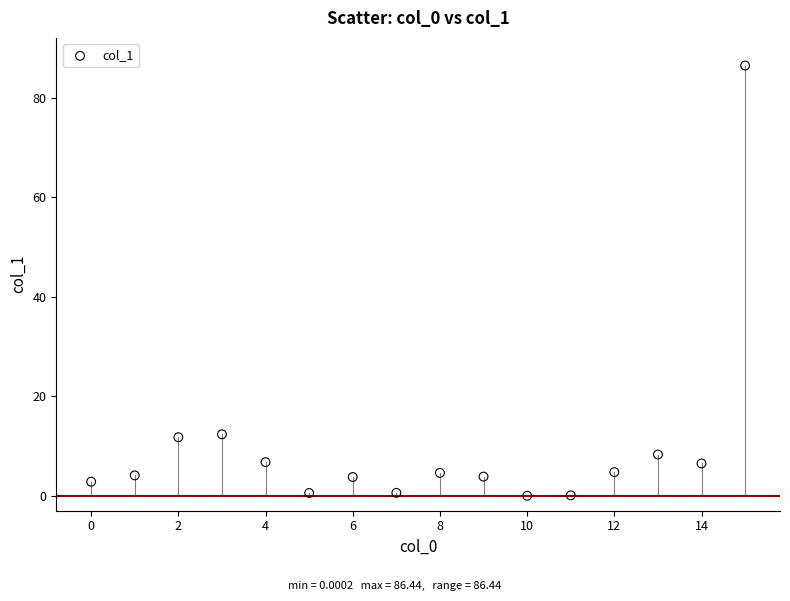

What is the range of Y values (max minus min)?

86.4